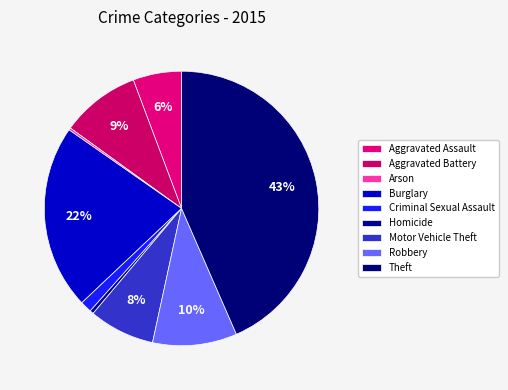

Rank the categories by value from highest to lowest.

Theft, Burglary, Robbery, Aggravated Battery, Motor Vehicle Theft, Aggravated Assault, Criminal Sexual Assault, Homicide, Arson